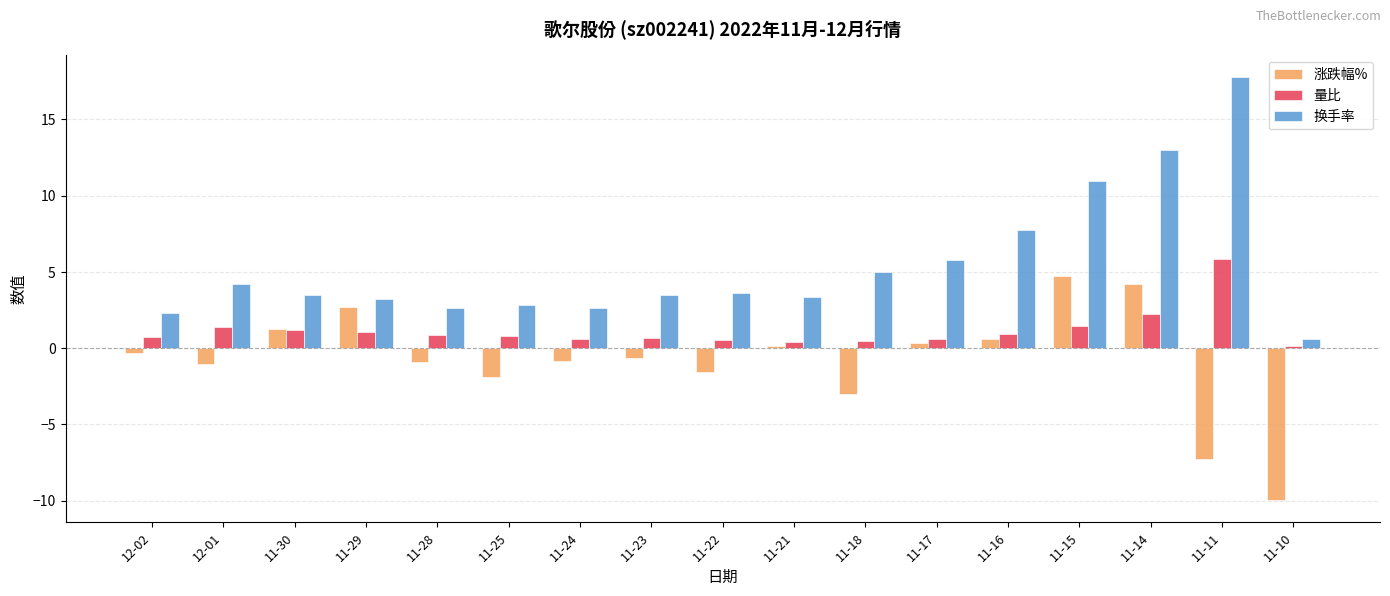

Which series has the largest total across all categories?

换手率